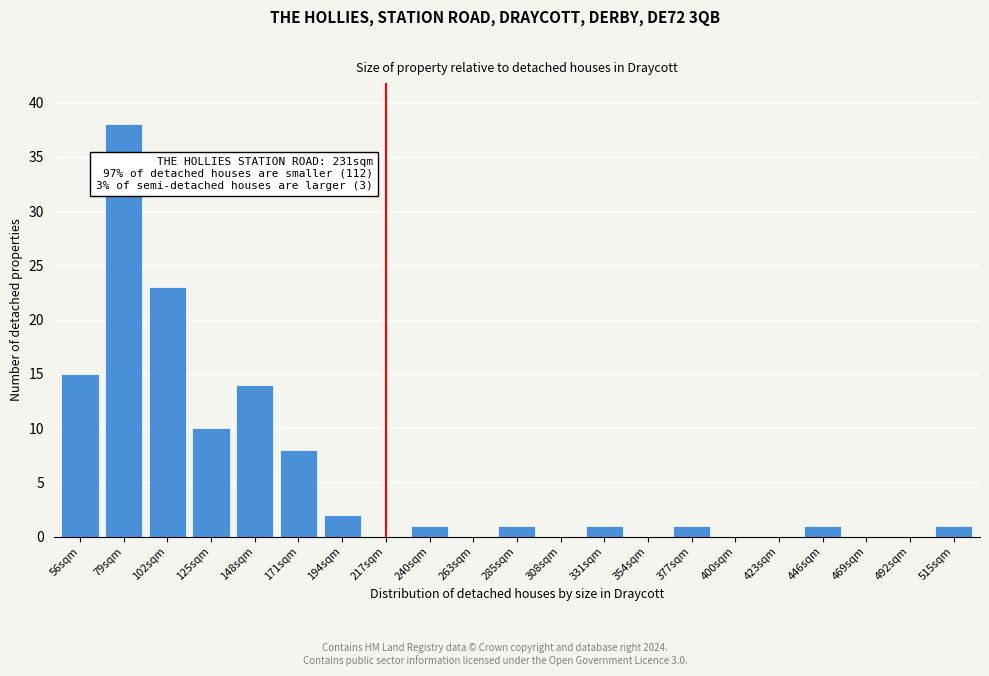

Reading left to right, list all the values displayed in this chart.

56sqm=15	79sqm=38	102sqm=23	125sqm=10	148sqm=14	171sqm=8	194sqm=2	217sqm=0	240sqm=1	263sqm=0	285sqm=1	308sqm=0	331sqm=1	354sqm=0	377sqm=1	400sqm=0	423sqm=0	446sqm=1	469sqm=0	492sqm=0	515sqm=1